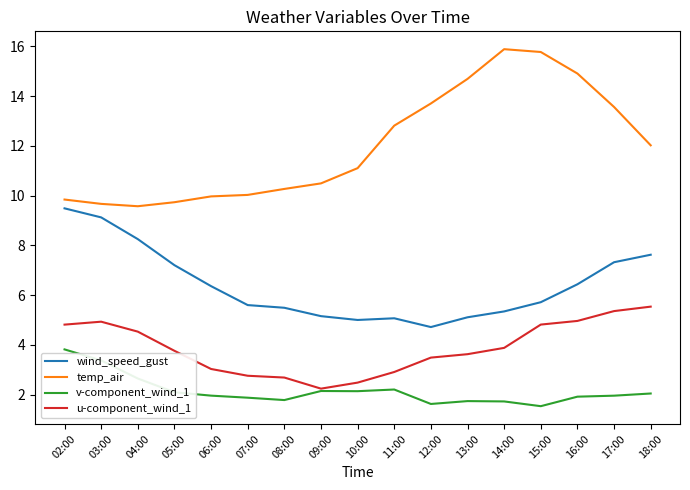

What is the sum of all wind_speed_gust values?

109.1